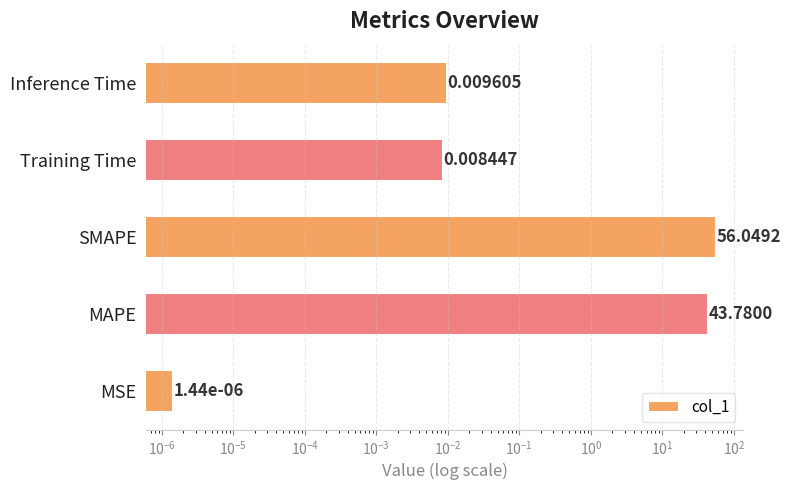

The chart shows a value of 23.6 at MAPE. True or false?

False